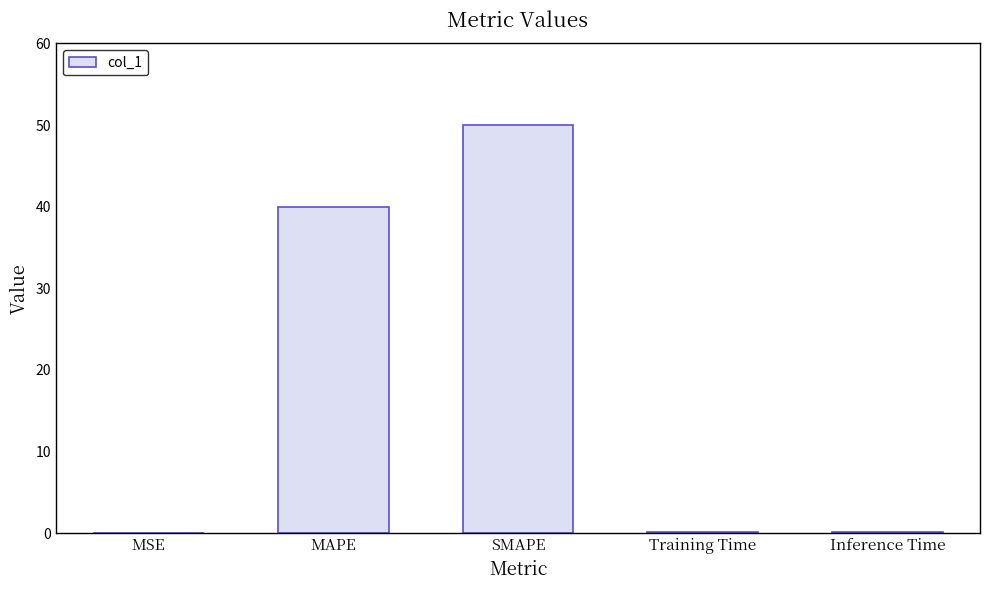

Between Inference Time and SMAPE, which is larger?

SMAPE